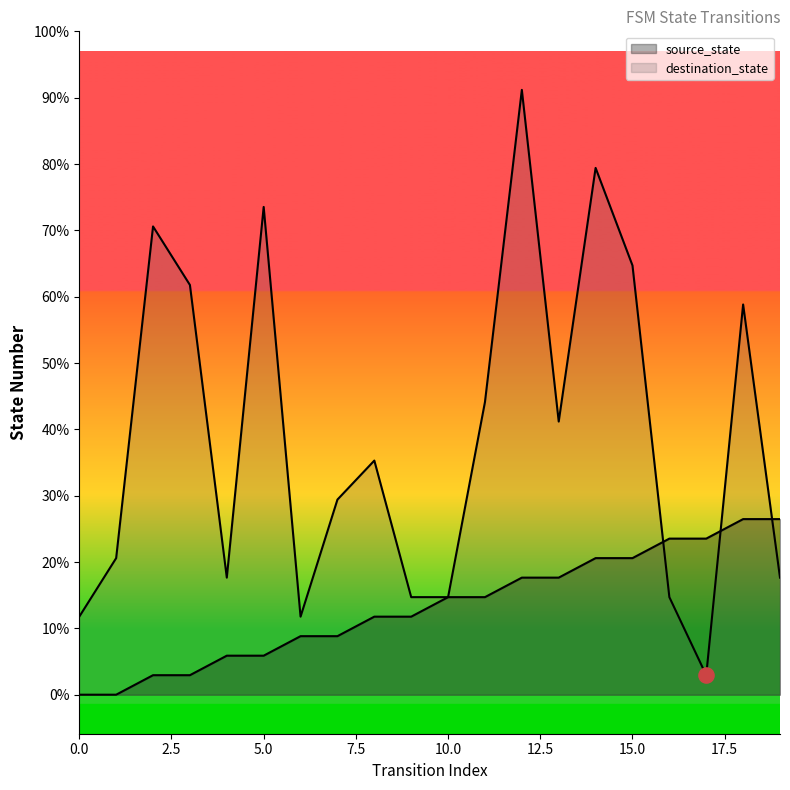

Which series contains the highest Y value?

destination_state